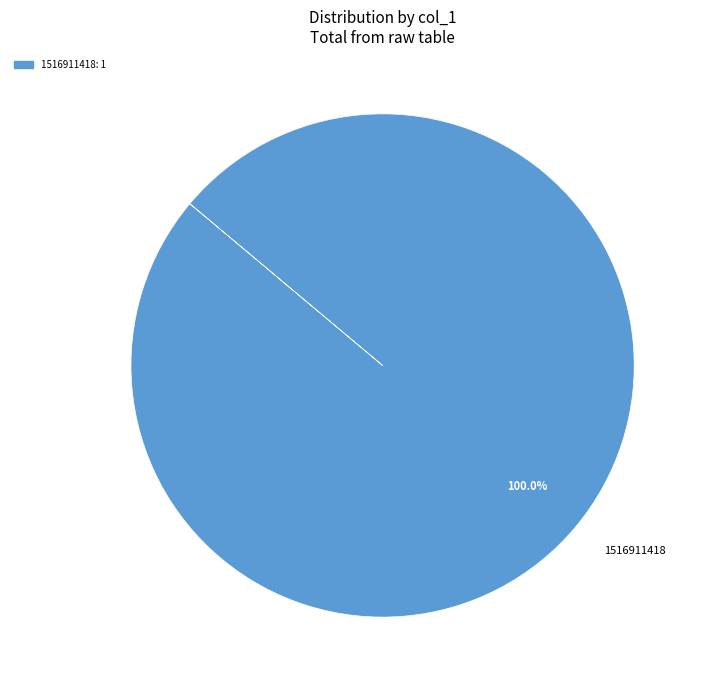

Which category accounts for the majority?

1516911418